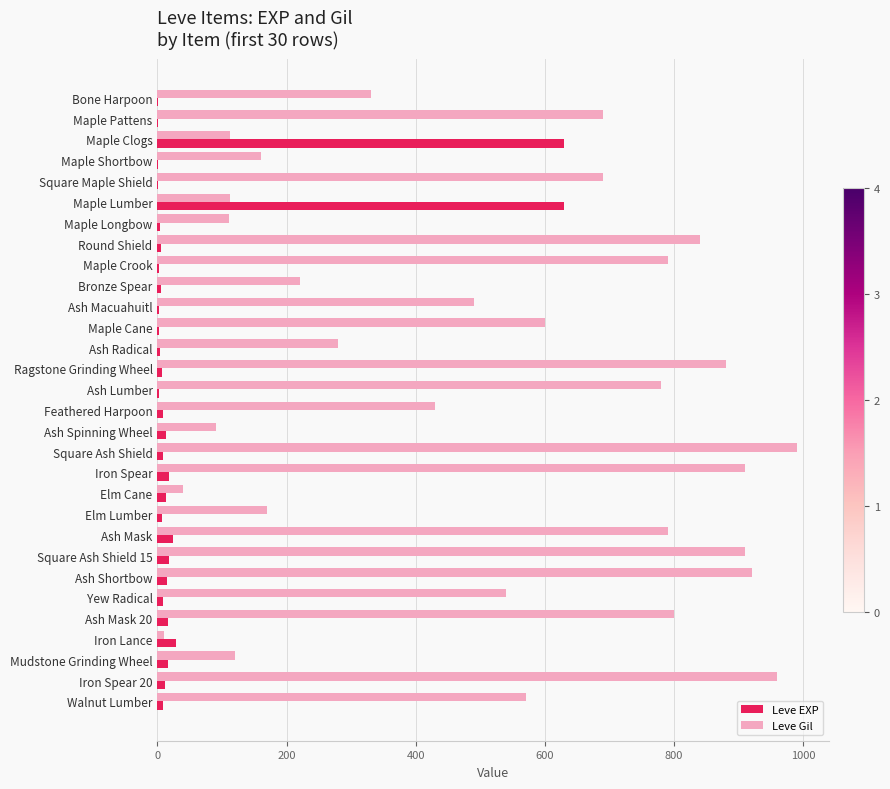

Is it true that Leve Gil equals 600 at Maple Cane?

True